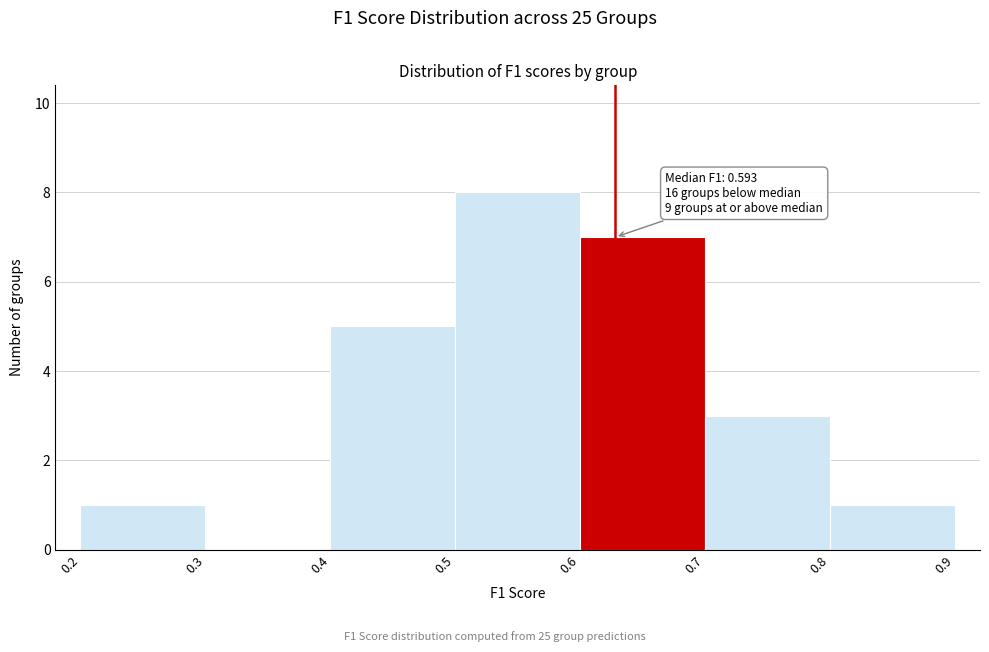

Over which range of the x-axis is the bar tallest?

0.5 to 0.6